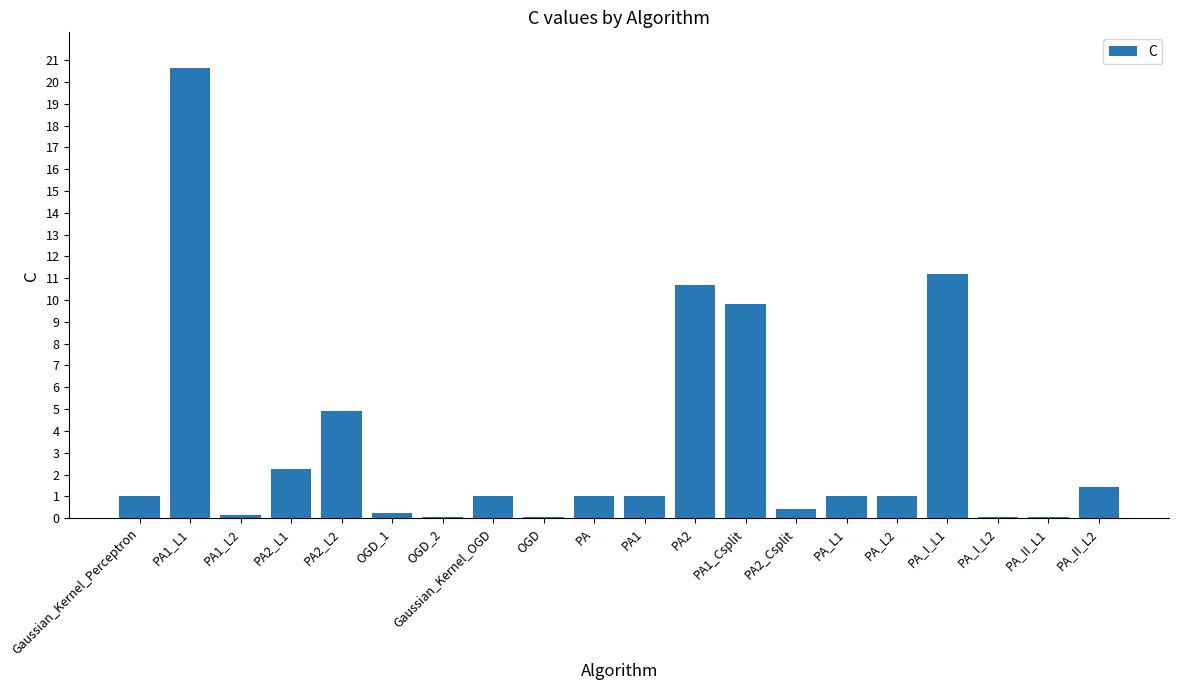

What is the maximum value shown in the chart?

20.6